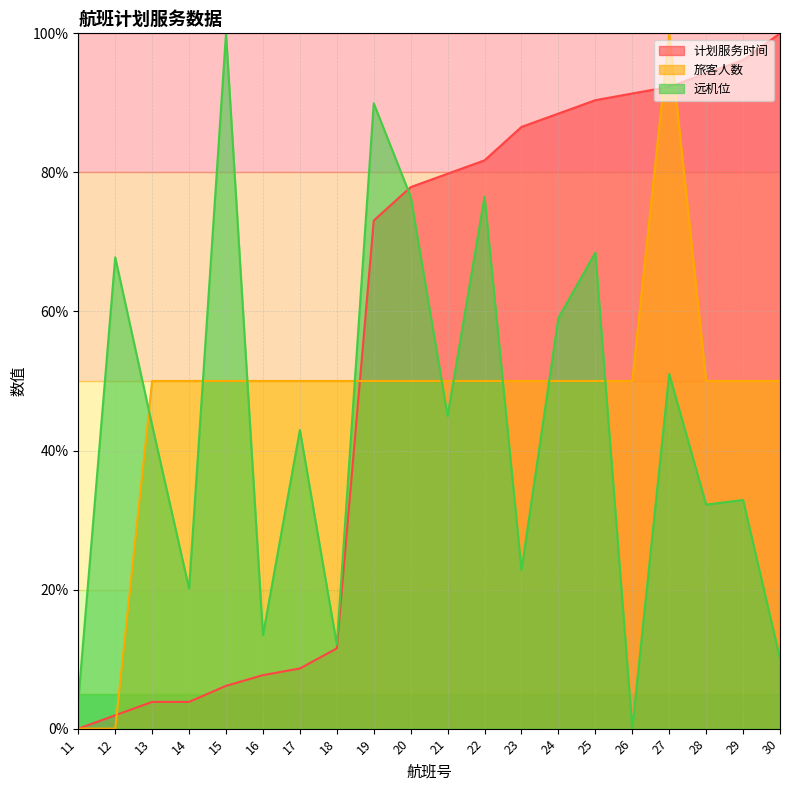

Between 15 and 24, which series saw the biggest shift?

计划服务时间